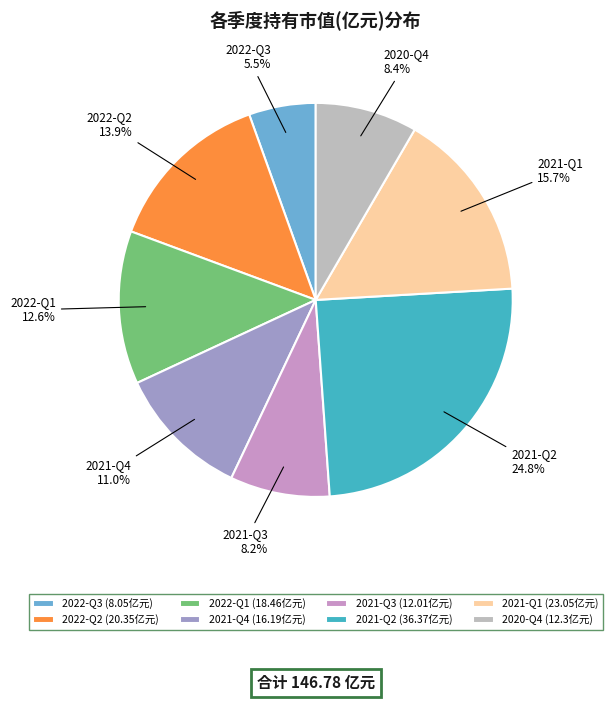

What is the total percentage of 2021-Q1 and 2022-Q1?

28.3%